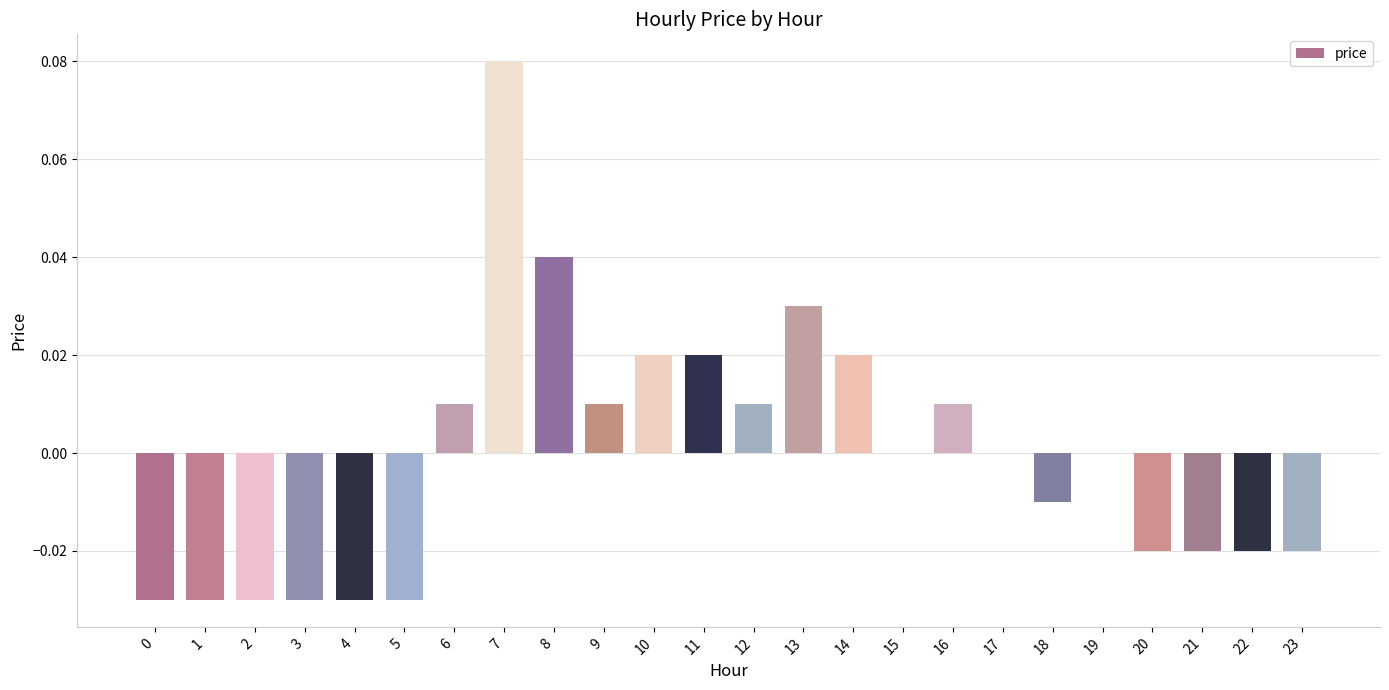

The chart shows a value of -0.0 at 3. True or false?

True